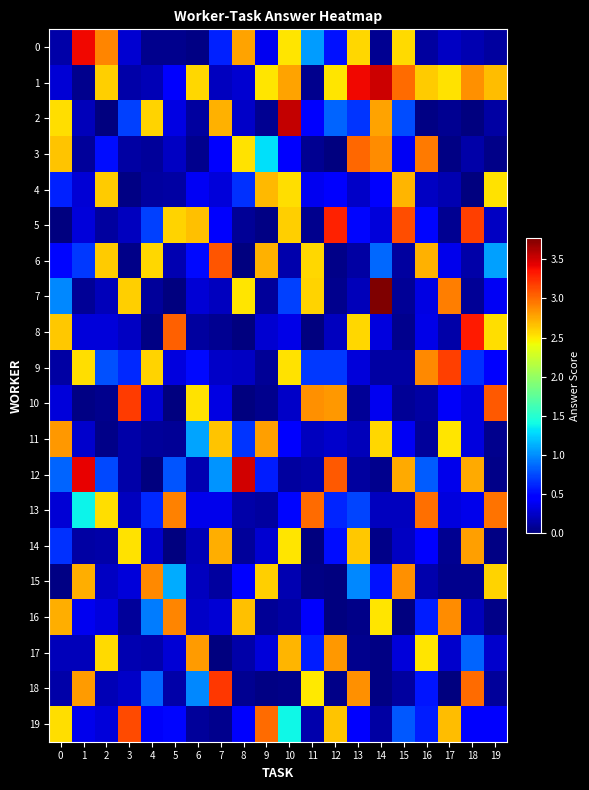

Reading right to left, what are all the values shown in this chart?

0: 19=0.1	18=0.2	17=0.2	16=0.1	15=2.6	14=0.1	13=2.6	12=0.5	11=1.1	10=2.5	9=0.4	8=2.8	7=0.6	6=0.0	5=0.1	4=0.1	3=0.3	2=2.9	1=3.4	0=0.1
1: 19=2.7	18=2.8	17=2.5	16=2.6	15=3.0	14=3.5	13=3.4	12=2.5	11=0.1	10=2.8	9=2.5	8=0.3	7=0.2	6=2.6	5=0.5	4=0.2	3=0.1	2=2.6	1=0.0	0=0.3
2: 19=0.1	18=0.0	17=0.1	16=0.0	15=0.8	14=2.8	13=0.7	12=0.8	11=0.4	10=3.5	9=0.1	8=0.2	7=2.7	6=0.1	5=0.3	4=2.6	3=0.7	2=0.0	1=0.2	0=2.5
3: 19=0.0	18=0.1	17=0.0	16=2.9	15=0.4	14=2.9	13=3.0	12=0.0	11=0.1	10=0.4	9=1.3	8=2.5	7=0.5	6=0.0	5=0.2	4=0.1	3=0.1	2=0.5	1=0.1	0=2.6
4: 19=2.5	18=0.0	17=0.2	16=0.2	15=2.7	14=0.4	13=0.2	12=0.4	11=0.4	10=2.5	9=2.7	8=0.7	7=0.3	6=0.4	5=0.1	4=0.1	3=0.0	2=2.6	1=0.3	0=0.6
5: 19=0.2	18=3.2	17=0.1	16=0.5	15=3.1	14=0.3	13=0.5	12=3.3	11=0.1	10=2.6	9=0.0	8=0.1	7=0.4	6=2.7	5=2.6	4=0.7	3=0.2	2=0.1	1=0.3	0=0.0
6: 19=1.1	18=0.1	17=0.4	16=2.7	15=0.1	14=0.9	13=0.1	12=0.0	11=2.6	10=0.2	9=2.7	8=0.0	7=3.1	6=0.5	5=0.2	4=2.6	3=0.0	2=2.6	1=0.7	0=0.5
7: 19=0.4	18=0.1	17=2.9	16=0.3	15=0.1	14=3.8	13=0.2	12=0.0	11=2.6	10=0.7	9=0.1	8=2.5	7=0.2	6=0.3	5=0.0	4=0.1	3=2.6	2=0.2	1=0.1	0=1.0
8: 19=2.5	18=3.3	17=0.1	16=0.4	15=0.1	14=0.3	13=2.6	12=0.2	11=0.0	10=0.3	9=0.3	8=0.0	7=0.1	6=0.1	5=3.0	4=0.0	3=0.2	2=0.3	1=0.3	0=2.6
9: 19=0.5	18=0.7	17=3.2	16=2.9	15=0.1	14=0.1	13=0.3	12=0.7	11=0.7	10=2.5	9=0.1	8=0.2	7=0.2	6=0.5	5=0.3	4=2.6	3=0.6	2=0.8	1=2.5	0=0.1
10: 19=3.1	18=0.3	17=0.4	16=0.1	15=0.1	14=0.4	13=0.1	12=2.8	11=2.9	10=0.2	9=0.1	8=0.0	7=0.3	6=2.5	5=0.0	4=0.3	3=3.2	2=0.1	1=0.0	0=0.3
11: 19=0.1	18=0.3	17=2.5	16=0.1	15=0.4	14=2.6	13=0.2	12=0.3	11=0.2	10=0.5	9=2.8	8=0.7	7=2.6	6=1.1	5=0.1	4=0.1	3=0.1	2=0.0	1=0.3	0=2.8
12: 19=0.0	18=2.8	17=0.4	16=0.8	15=2.7	14=0.1	13=0.1	12=3.1	11=0.1	10=0.1	9=0.6	8=3.5	7=1.0	6=0.2	5=0.8	4=0.0	3=0.1	2=0.7	1=3.4	0=0.8
13: 19=3.0	18=0.4	17=0.3	16=3.0	15=0.2	14=0.2	13=0.7	12=0.6	11=3.0	10=0.5	9=0.1	8=0.1	7=0.4	6=0.4	5=2.9	4=0.6	3=0.2	2=2.5	1=1.4	0=0.3
14: 19=0.0	18=2.8	17=0.1	16=0.4	15=0.2	14=0.0	13=2.6	12=0.5	11=0.0	10=2.5	9=0.3	8=0.1	7=2.7	6=0.2	5=0.0	4=0.3	3=2.5	2=0.1	1=0.1	0=0.7
15: 19=2.6	18=0.1	17=0.1	16=0.2	15=2.9	14=0.5	13=1.0	12=0.0	11=0.0	10=0.2	9=2.6	8=0.5	7=0.1	6=0.2	5=1.1	4=2.9	3=0.3	2=0.2	1=2.7	0=0.0
16: 19=0.0	18=0.2	17=2.9	16=0.6	15=0.0	14=2.5	13=0.0	12=0.0	11=0.4	10=0.1	9=0.1	8=2.7	7=0.3	6=0.2	5=2.9	4=0.9	3=0.1	2=0.3	1=0.4	0=2.7
17: 19=0.3	18=0.8	17=0.3	16=2.5	15=0.3	14=0.0	13=0.1	12=2.8	11=0.6	10=2.7	9=0.3	8=0.1	7=0.0	6=2.8	5=0.3	4=0.2	3=0.2	2=2.6	1=0.2	0=0.2
18: 19=0.1	18=3.0	17=0.0	16=0.6	15=0.1	14=0.0	13=2.8	12=0.0	11=2.5	10=0.0	9=0.0	8=0.1	7=3.2	6=1.0	5=0.1	4=0.9	3=0.2	2=0.2	1=2.8	0=0.1
19: 19=0.4	18=0.4	17=2.7	16=0.6	15=0.8	14=0.1	13=0.4	12=2.6	11=0.2	10=1.4	9=3.0	8=0.4	7=0.1	6=0.1	5=0.5	4=0.4	3=3.1	2=0.3	1=0.4	0=2.5